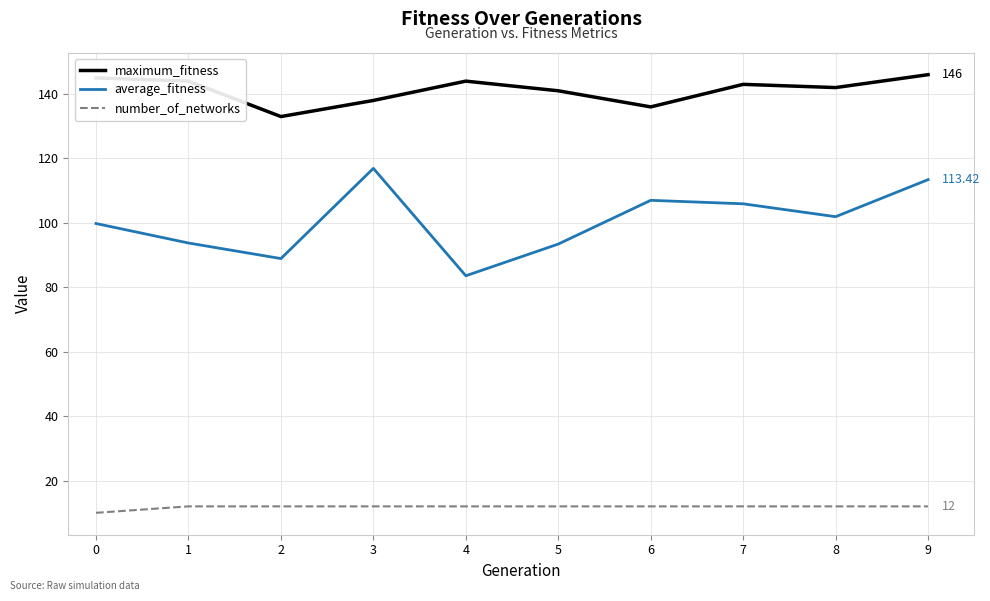

Rank the series by their average value, from highest to lowest.

maximum_fitness, average_fitness, number_of_networks